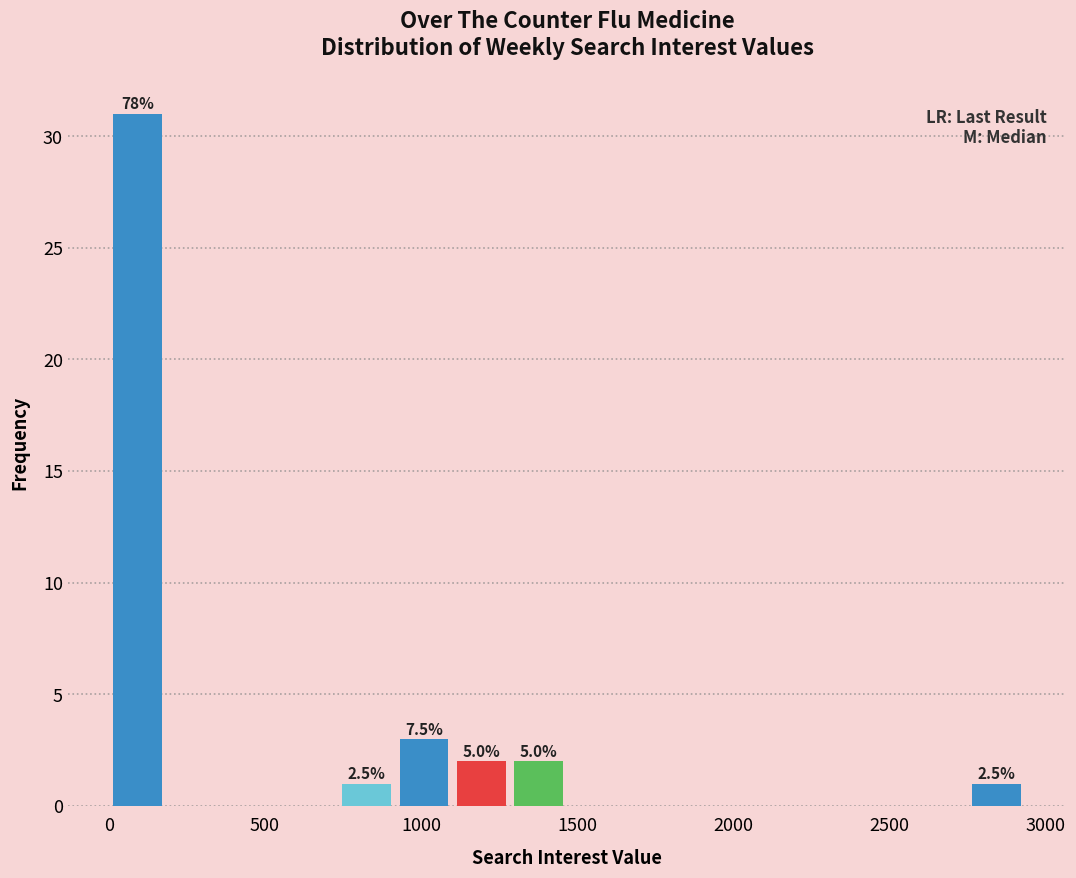

Read against the x-axis, roughly where is the centre of the tallest bar?

100